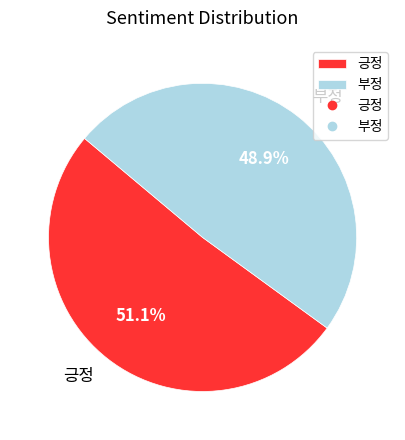

True or false: 부정 accounts for 62% of the total.

False